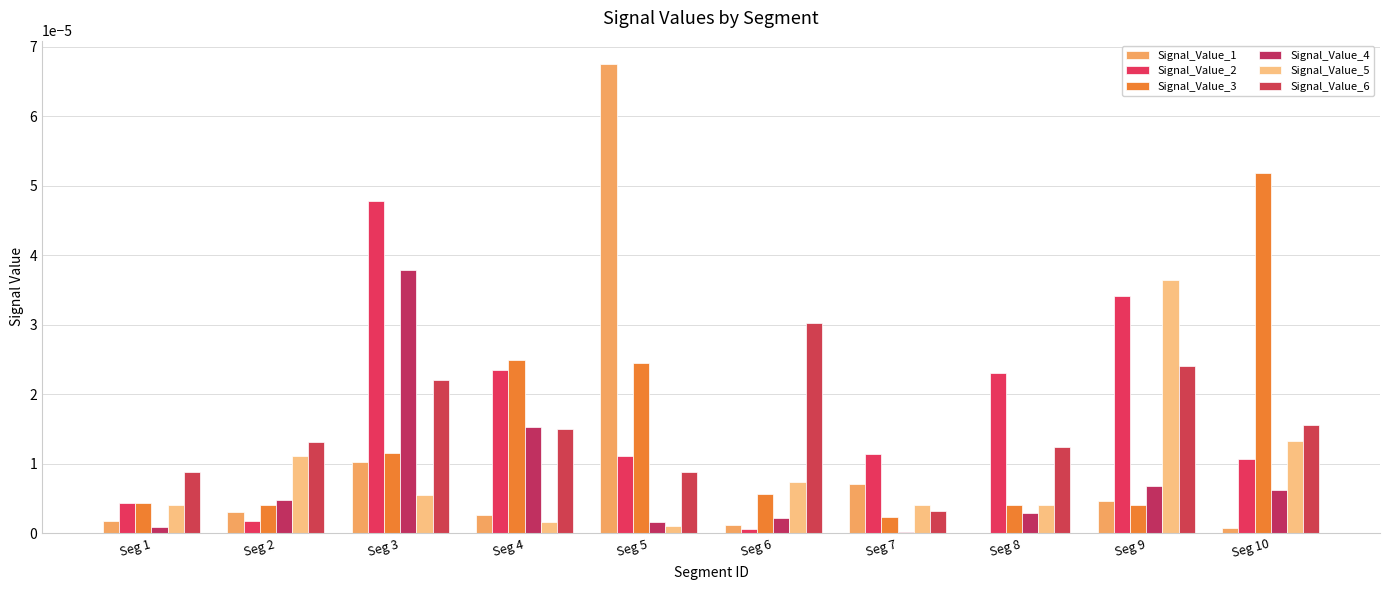

How many series are shown in this chart?

6